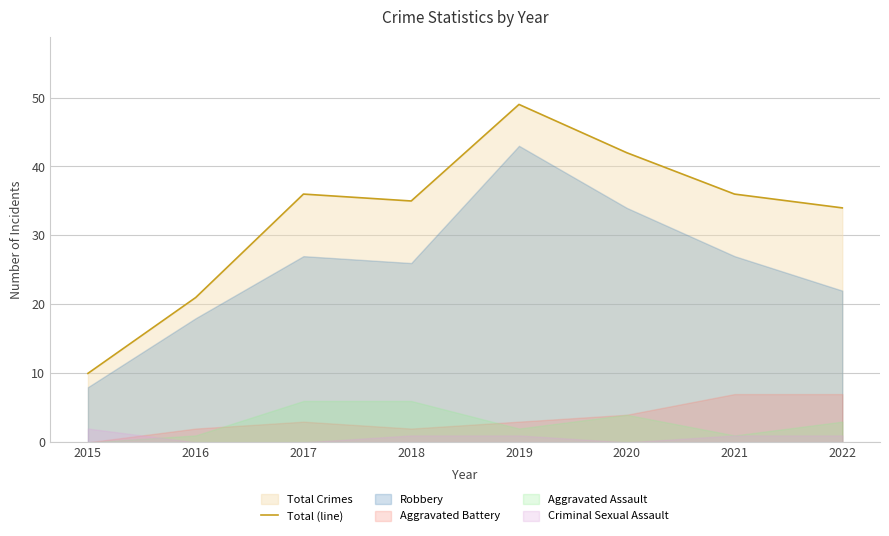

How many lines are shown in the chart?

1